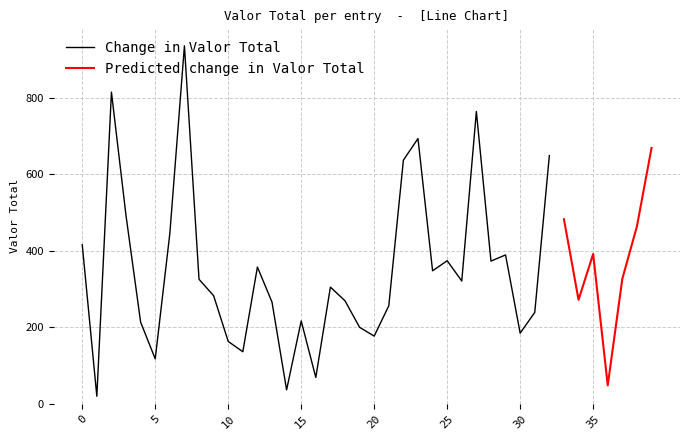

List the labels in order of Valor Total value, smallest first.

1, 14, 36, 16, 5, 11, 10, 20, 30, 19, 4, 15, 31, 21, 13, 18, 34, 9, 17, 26, 8, 37, 24, 12, 28, 25, 29, 35, 0, 6, 38, 33, 3, 22, 32, 39, 23, 27, 2, 7